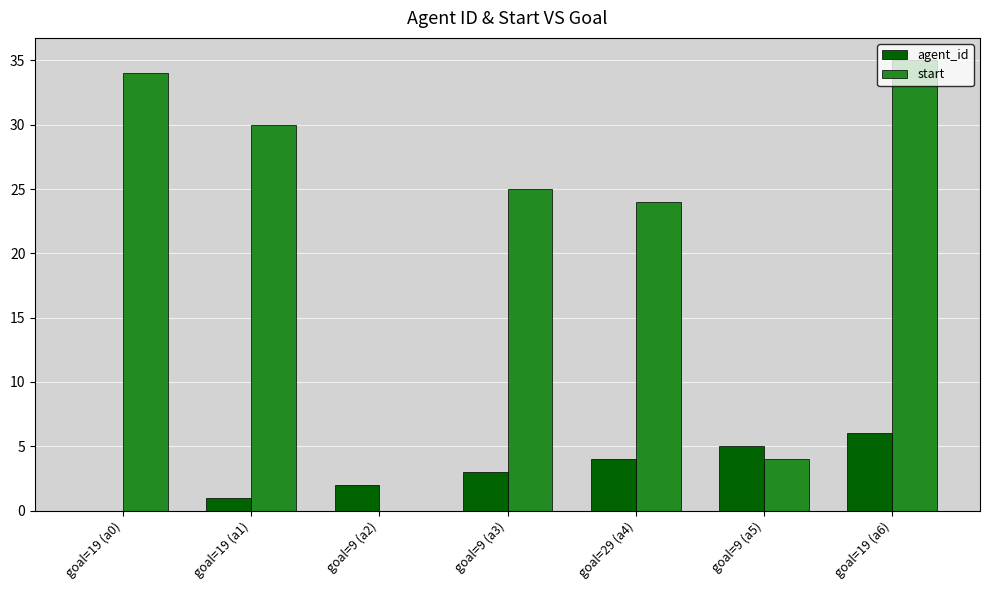

What is the greatest value displayed?

35